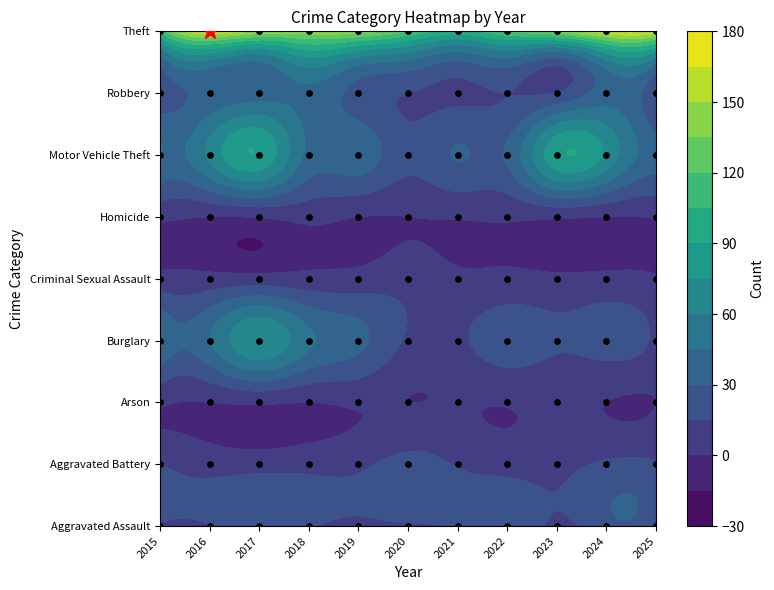

At which label is Aggravated Battery closest to 14?

2021